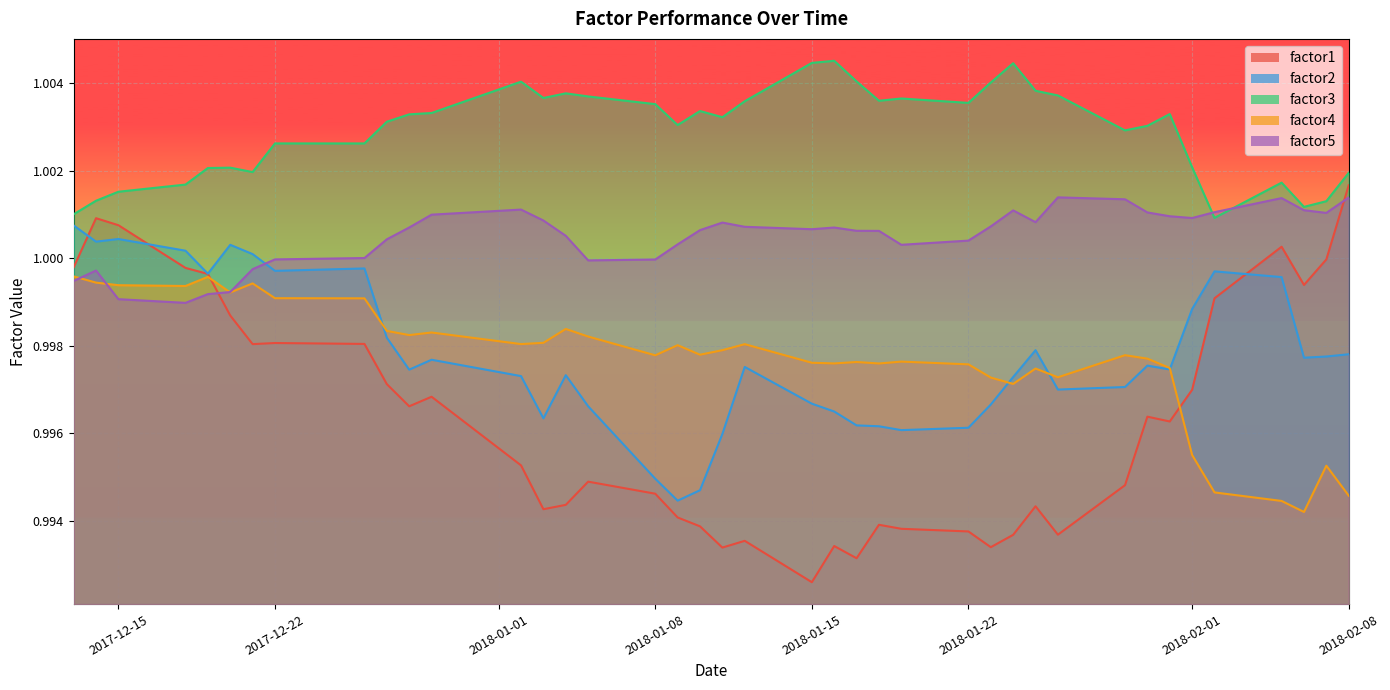

Which series has the largest total across all categories?

factor3